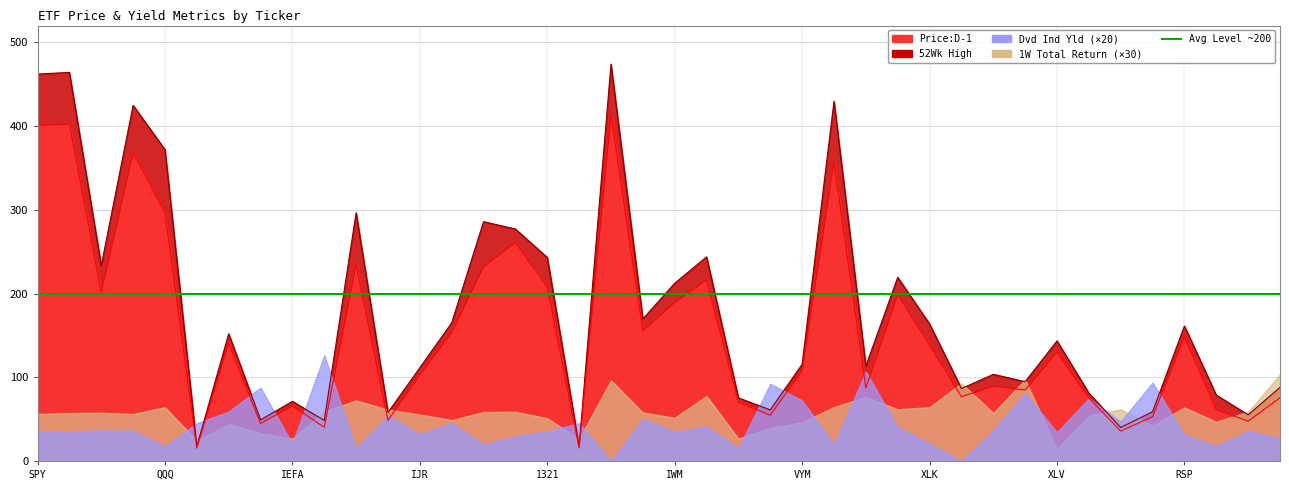

What is the average value of the 52Wk High series?

175.4